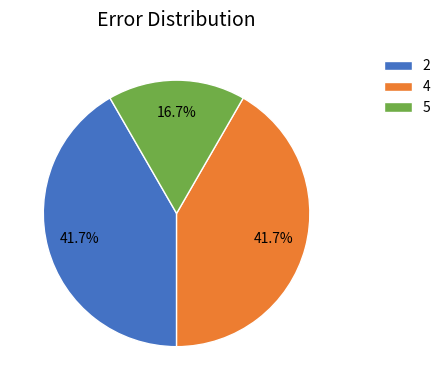

Approximately how many times larger is the value at 4 compared to 5?

2.5